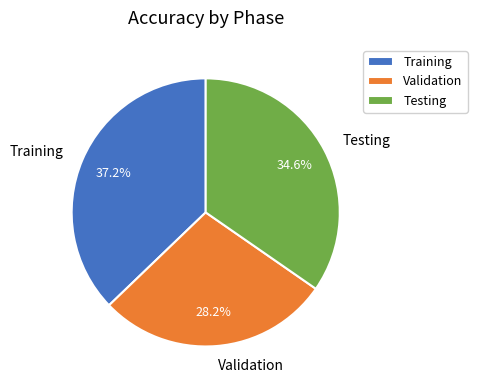

Does any single category account for the majority?

No